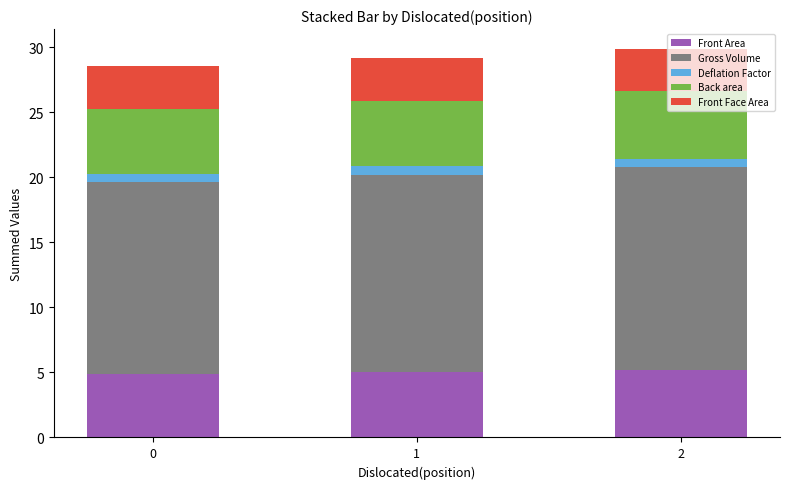

What is the total value across all series at 0?

28.5